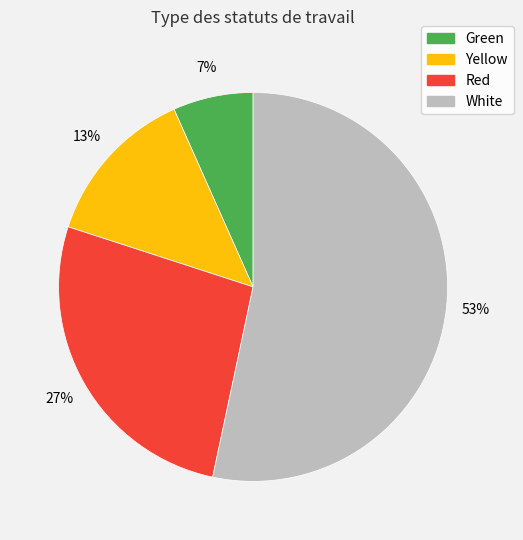

To the nearest percent, what is the combined percentage of Red and Yellow?

40%